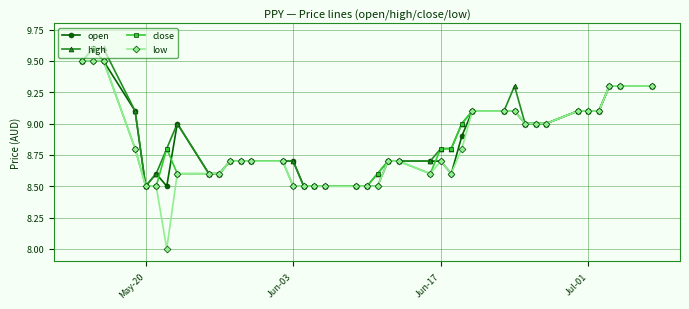

What is the difference between the second highest and minimum values in the close series?

1.0